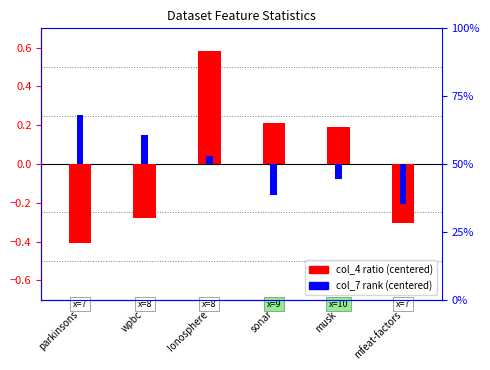

Does the chart contain stacked bars?

No